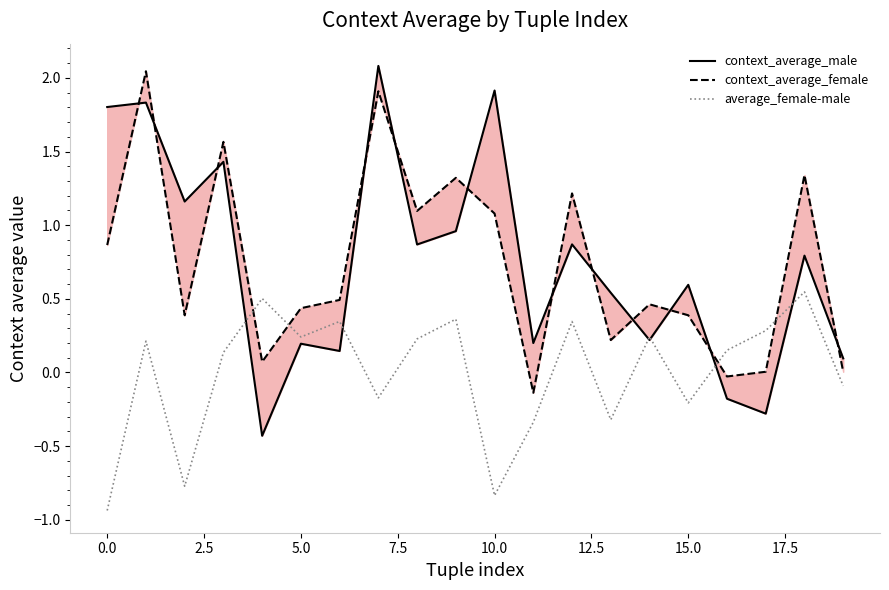

At how many categories does at least one series exceed 2?

2